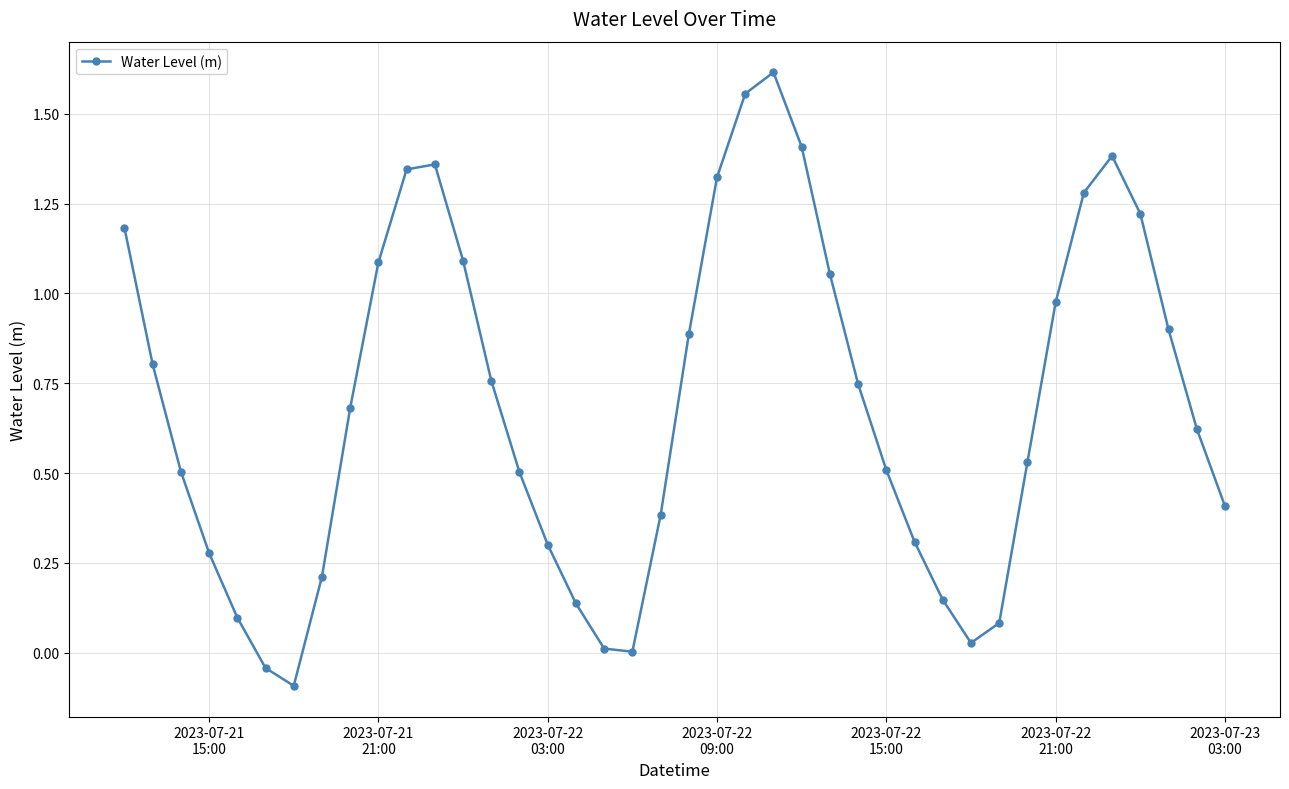

True or false: the data has more than 0 interior local peaks.

True